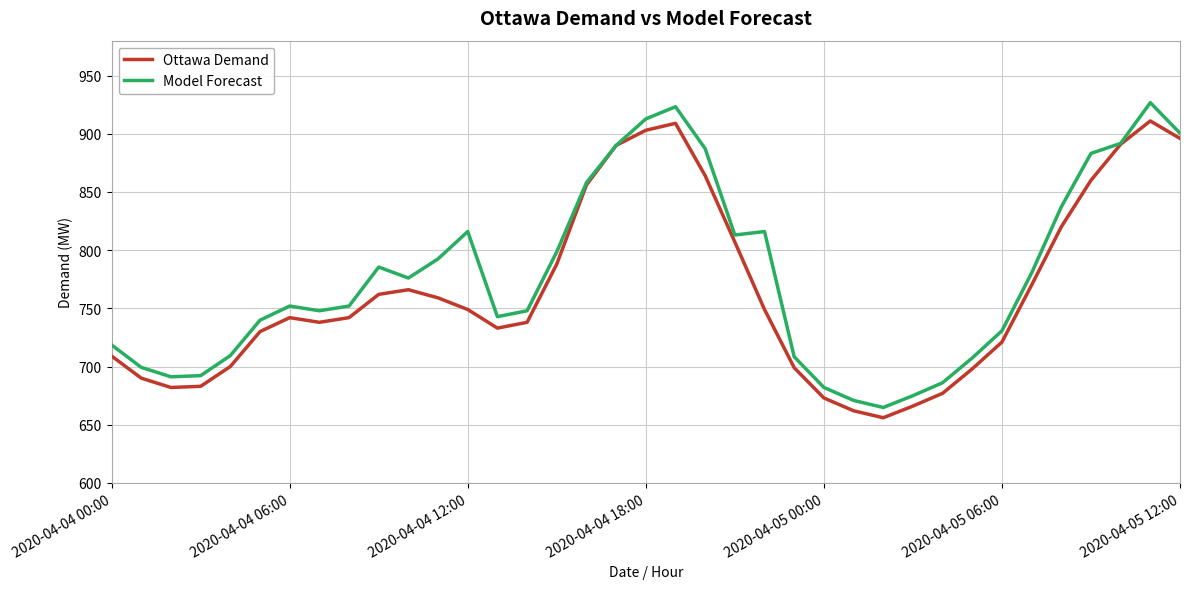

Which series has the largest range (max minus min)?

Model Forecast